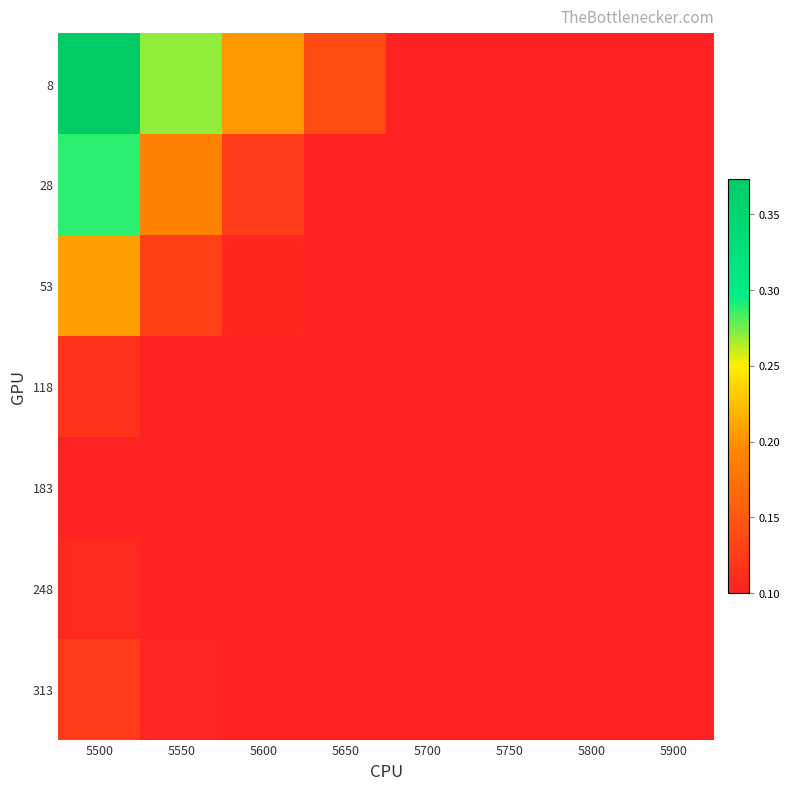

At which category is the sum across all series the highest?

5500